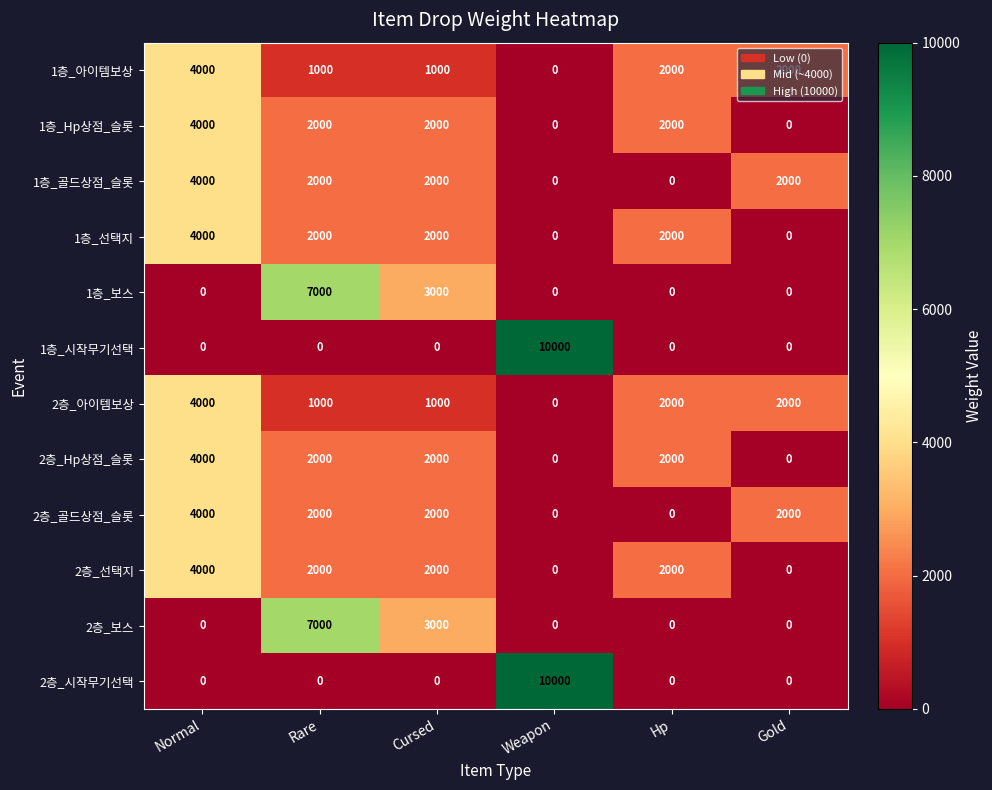

What is the sum of all 1층_시작무기선택 values?

10000